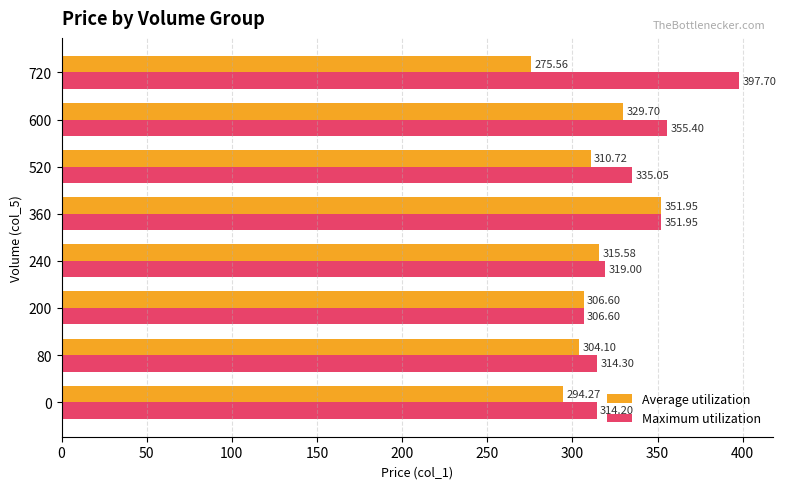

Which series has the largest range (max minus min)?

Maximum utilization